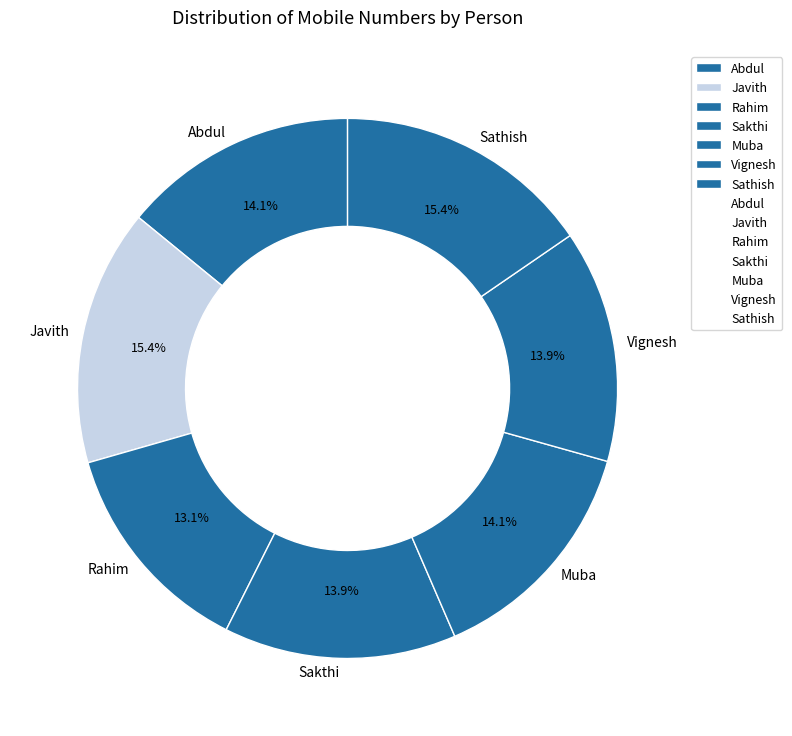

To the nearest percent, what is the difference between the Rahim and Abdul slice percentages?

1%